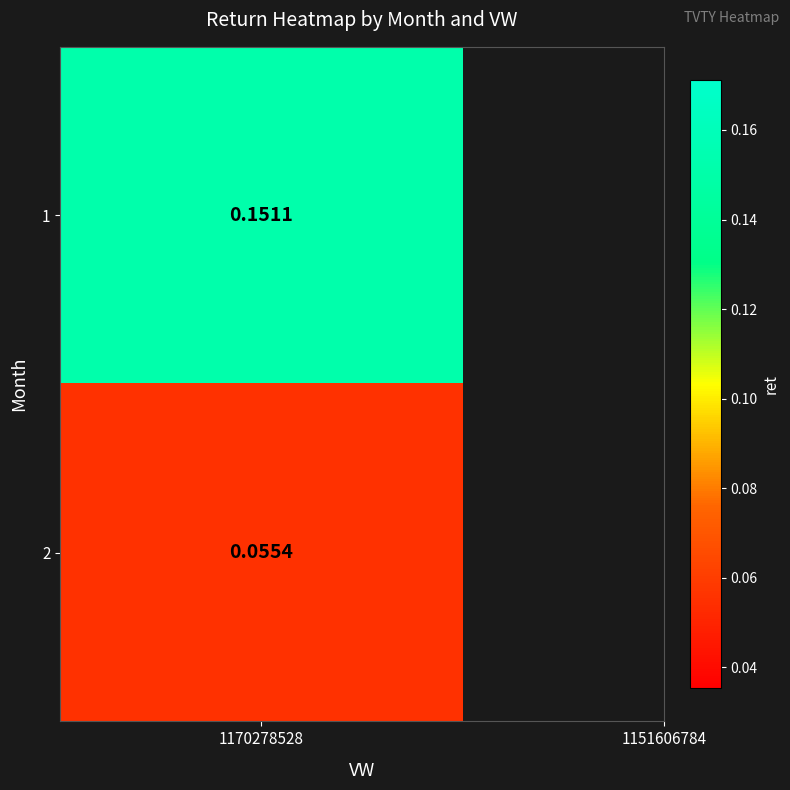

What is the change in value from 1 to 2?

-0.1